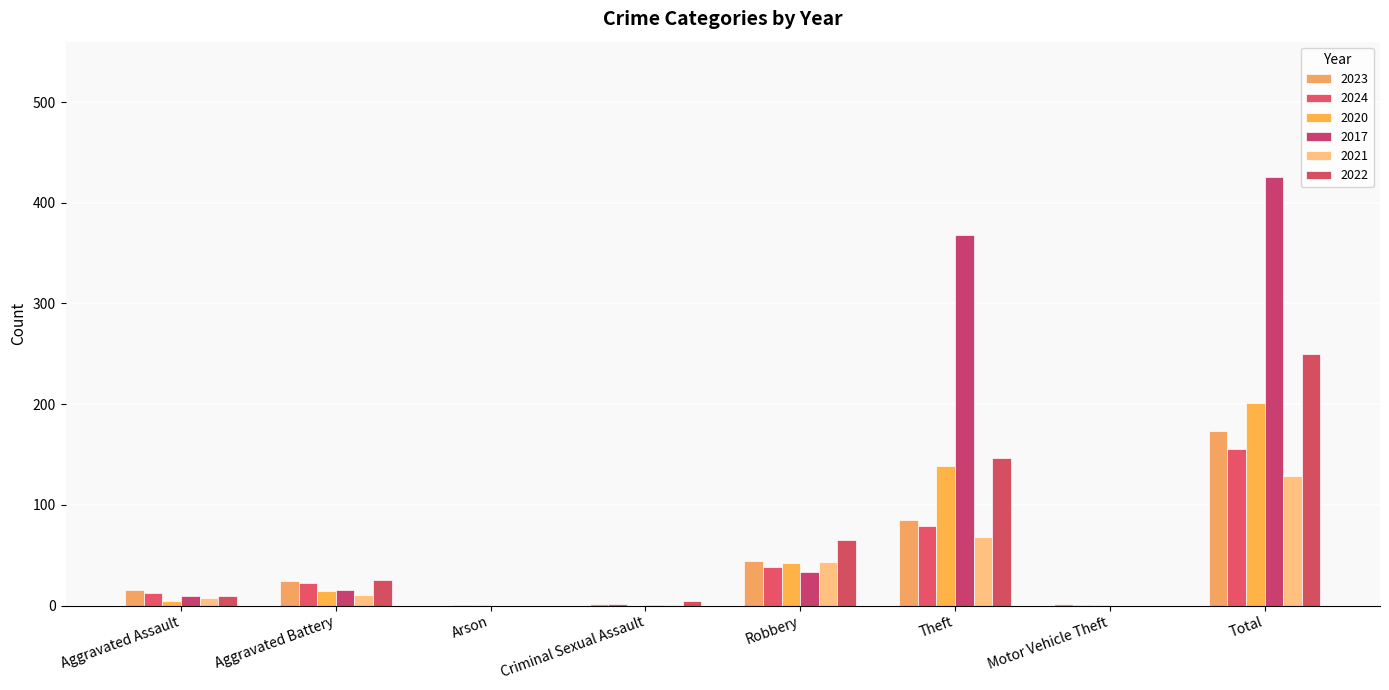

What is the label of the 6th bar from the left?

Theft